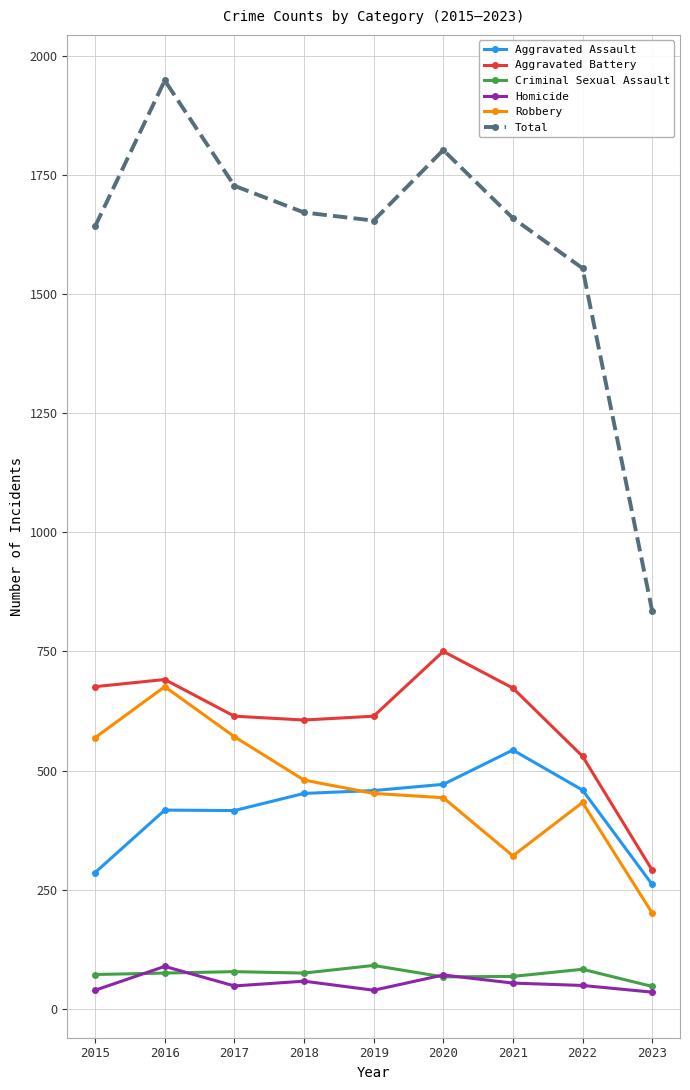

Which series has the largest total across all categories?

Total